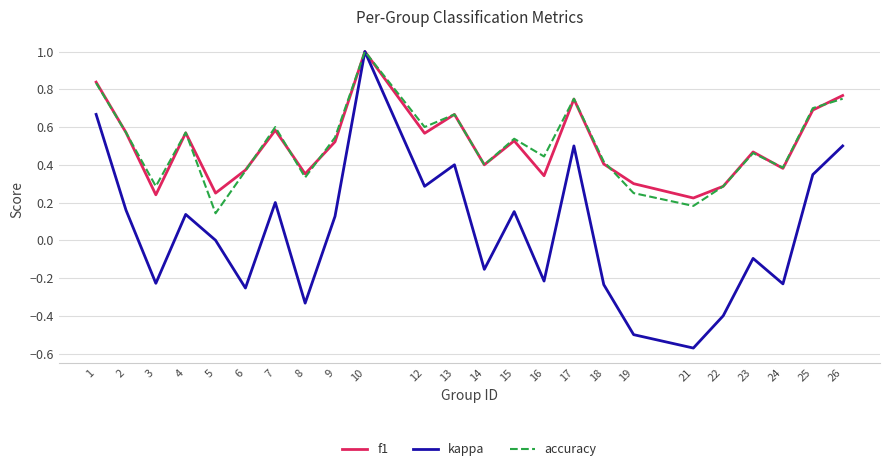

Is the value of accuracy at 4 greater than the value of kappa at 7?

Yes